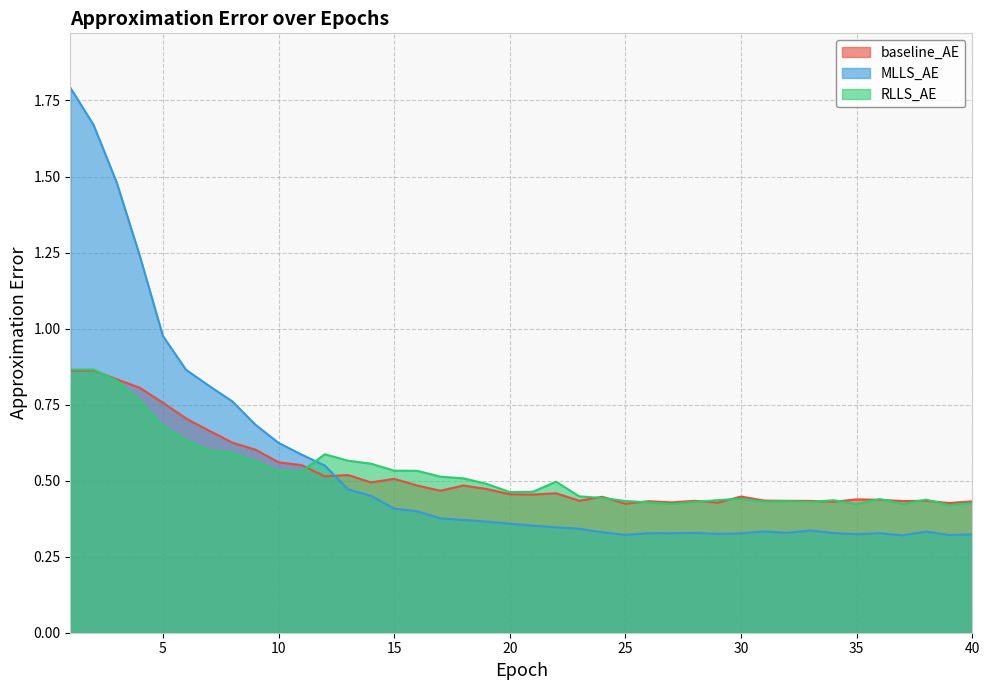

How many RLLS_AE values are between 0 and 1?

40